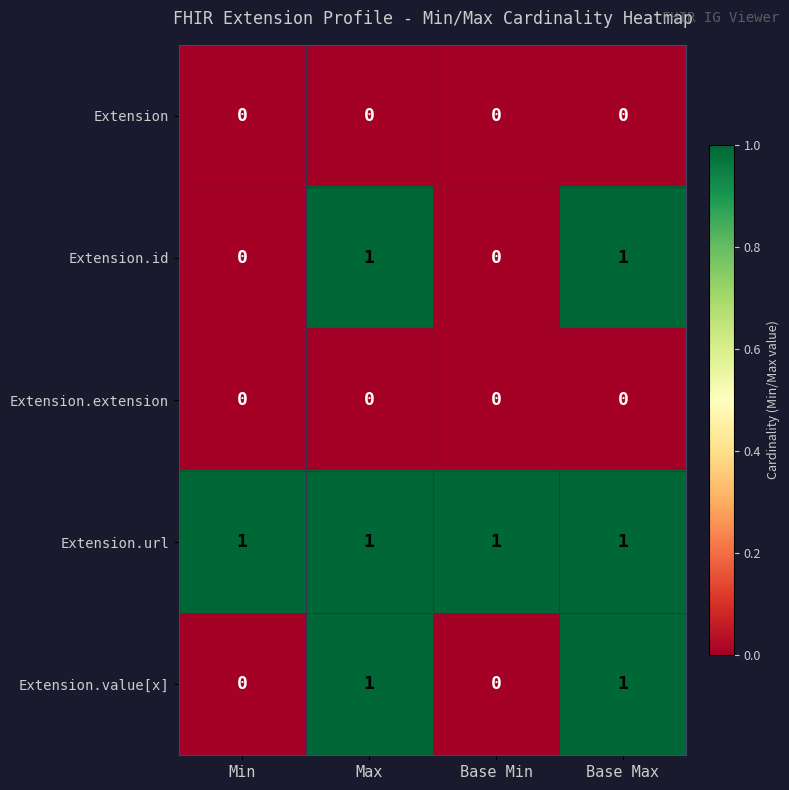

True or false: Extension.url has a value of 1 at Base Min.

True